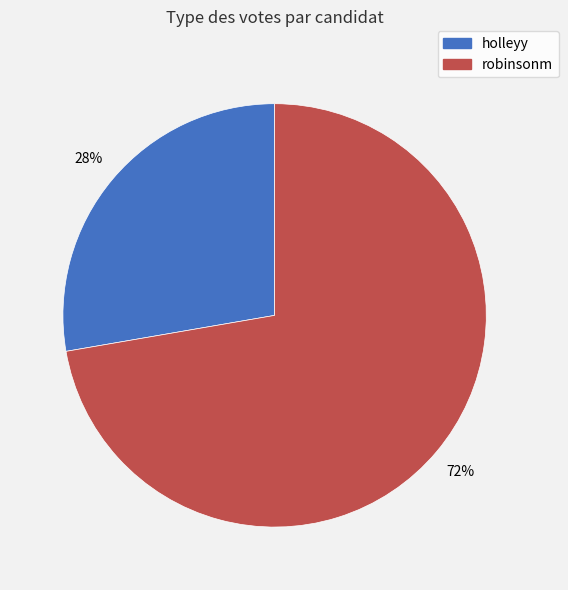

What is the majority slice?

robinsonm